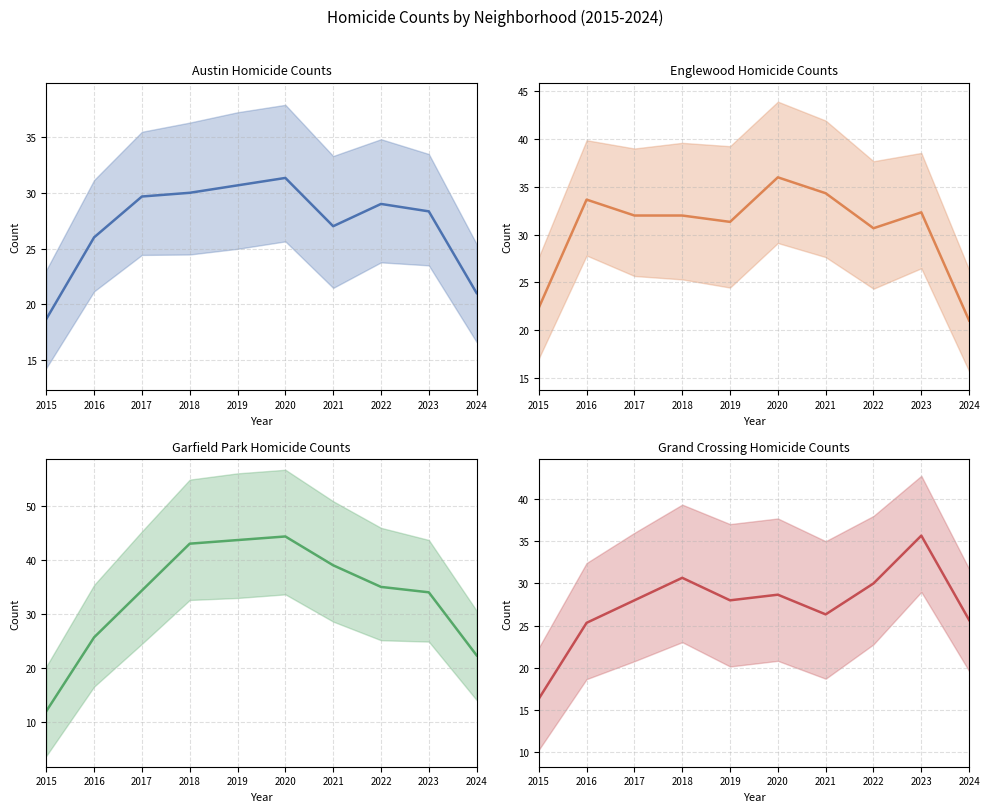

Rank the categories by Grand Crossing value from highest to lowest.

2023, 2018, 2022, 2020, 2017, 2019, 2021, 2024, 2016, 2015